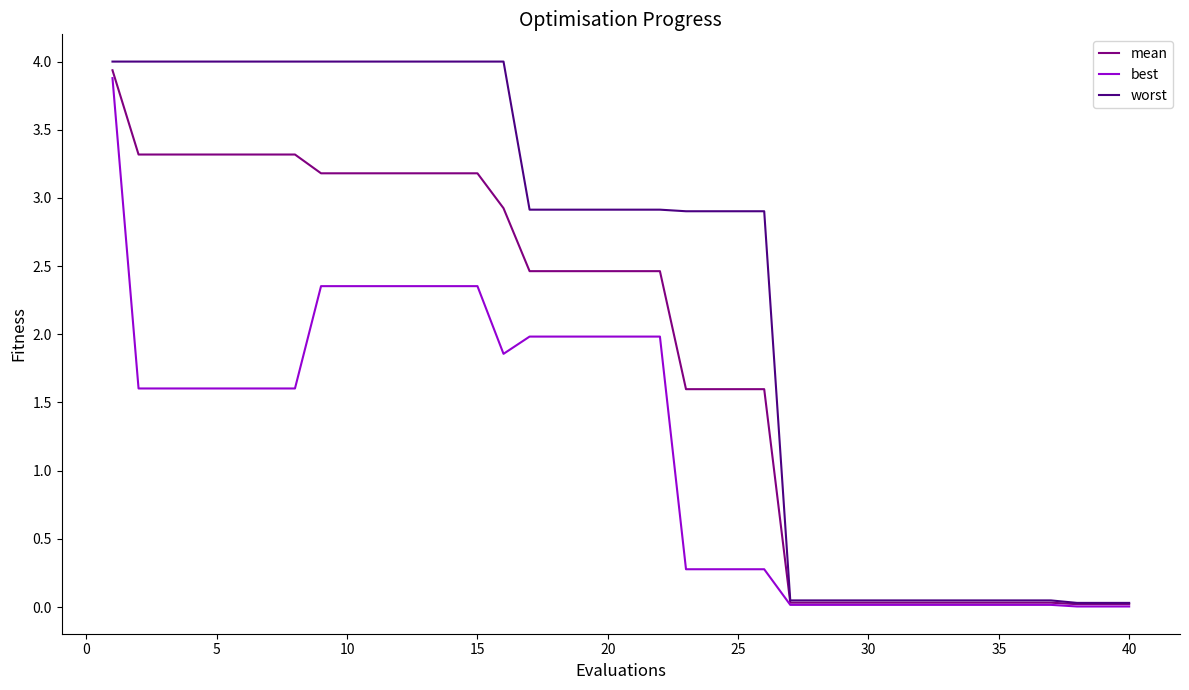

Which series has the largest total across all categories?

worst